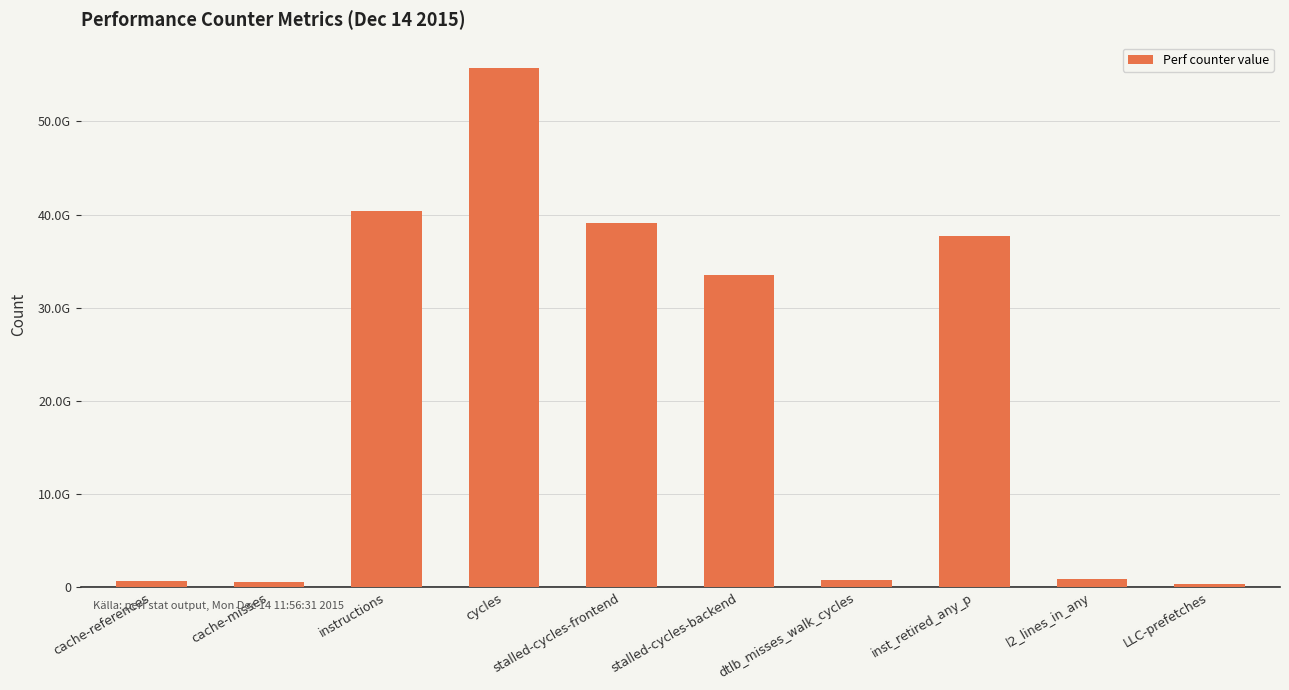

Are the bars horizontal?

No